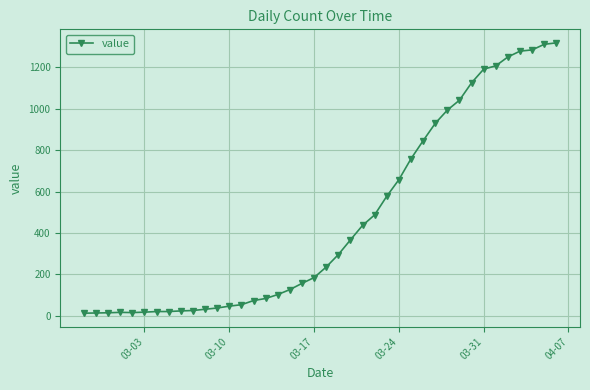

What is the difference between the maximum and second lowest values?

1305